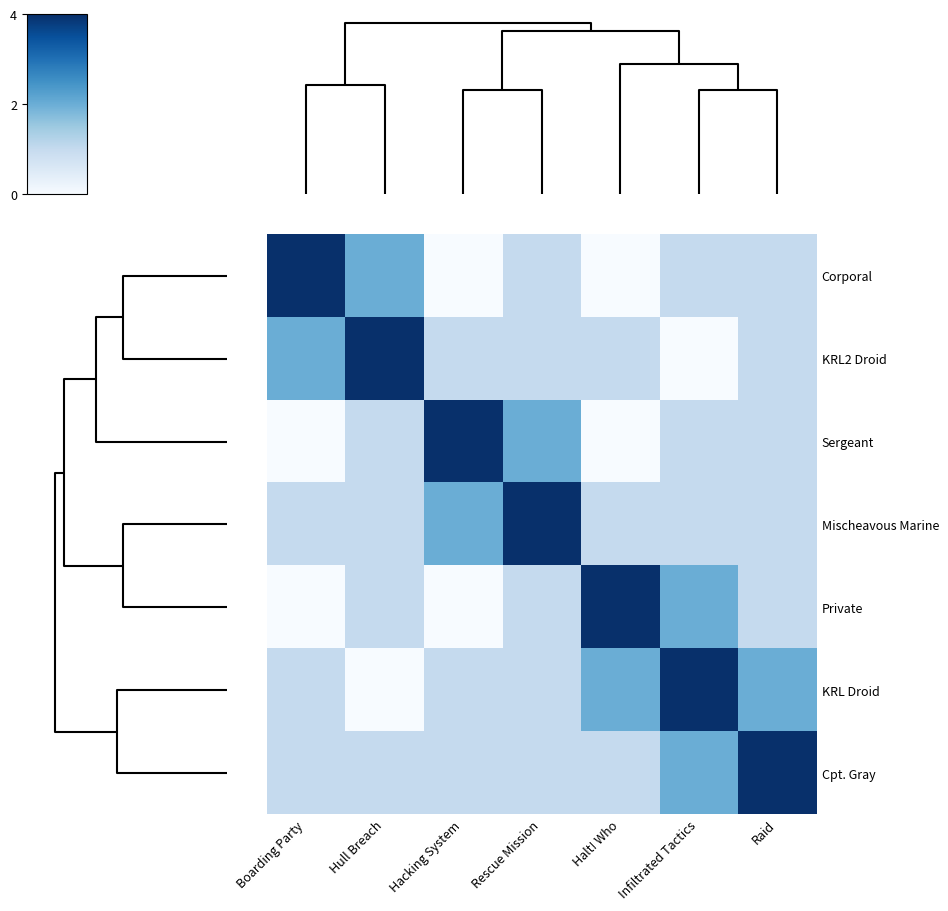

Reading left to right, what are all the values shown in this chart?

row_0: 0=4	2=2	4=0	6=1	4=0	5=1	6=1
row_1: 0=2	2=4	4=1	6=1	4=1	5=0	6=1
row_2: 0=0	2=1	4=4	6=2	4=0	5=1	6=1
row_3: 0=1	2=1	4=2	6=4	4=1	5=1	6=1
row_4: 0=0	2=1	4=0	6=1	4=4	5=2	6=1
row_5: 0=1	2=0	4=1	6=1	4=2	5=4	6=2
row_6: 0=1	2=1	4=1	6=1	4=1	5=2	6=4